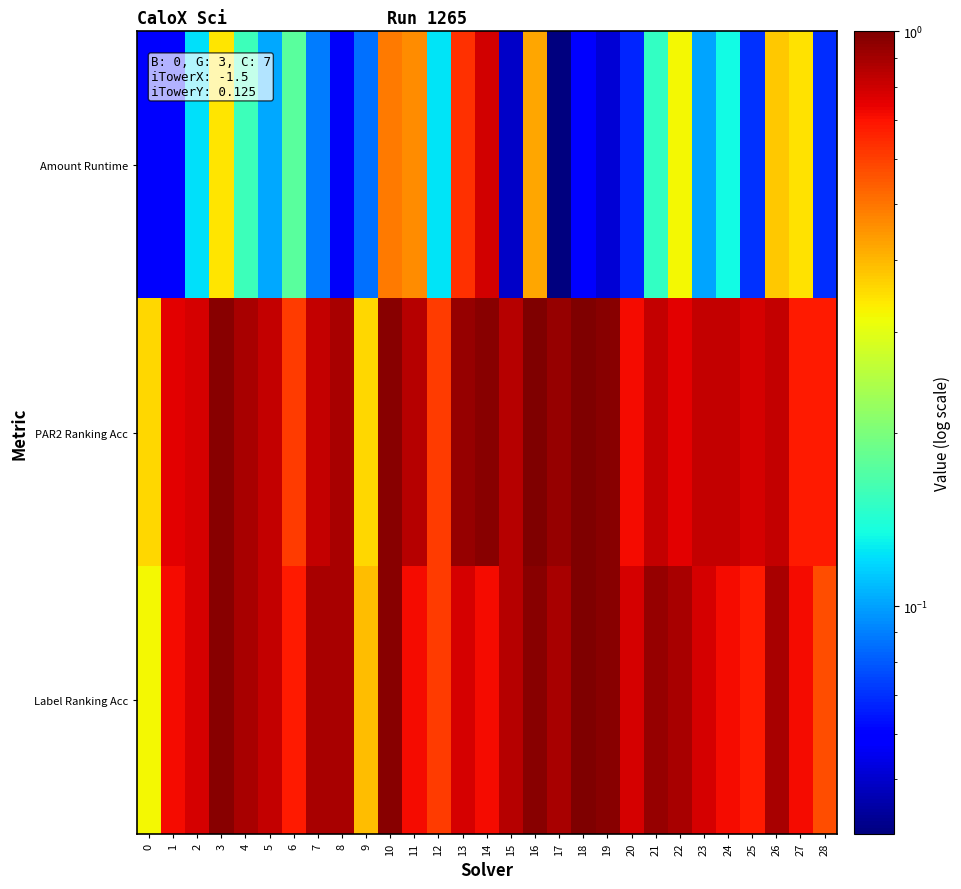

Reading left to right, what are all the values shown in this chart?

Amount Runtime: 0=0.1	1=0.1	2=0.1	3=0.3	4=0.2	5=0.1	6=0.2	7=0.1	8=0.1	9=0.1	10=0.5	11=0.5	12=0.1	13=0.6	14=0.8	15=0.0	16=0.4	17=0.0	18=0.1	19=0.1	20=0.1	21=0.2	22=0.3	23=0.1	24=0.1	25=0.1	26=0.4	27=0.3	28=0.1
PAR2 Ranking Acc: 0=0.4	1=0.8	2=0.8	3=1.0	4=0.9	5=0.8	6=0.6	7=0.8	8=0.9	9=0.4	10=1.0	11=0.9	12=0.6	13=0.9	14=1.0	15=0.9	16=1.0	17=0.9	18=1.0	19=1.0	20=0.7	21=0.8	22=0.8	23=0.8	24=0.8	25=0.8	26=0.8	27=0.7	28=0.7
Label Ranking Acc: 0=0.3	1=0.7	2=0.8	3=1.0	4=0.9	5=0.8	6=0.7	7=0.9	8=0.9	9=0.4	10=1.0	11=0.7	12=0.6	13=0.8	14=0.7	15=0.9	16=1.0	17=0.9	18=1.0	19=1.0	20=0.8	21=0.9	22=0.9	23=0.8	24=0.7	25=0.7	26=0.9	27=0.7	28=0.6